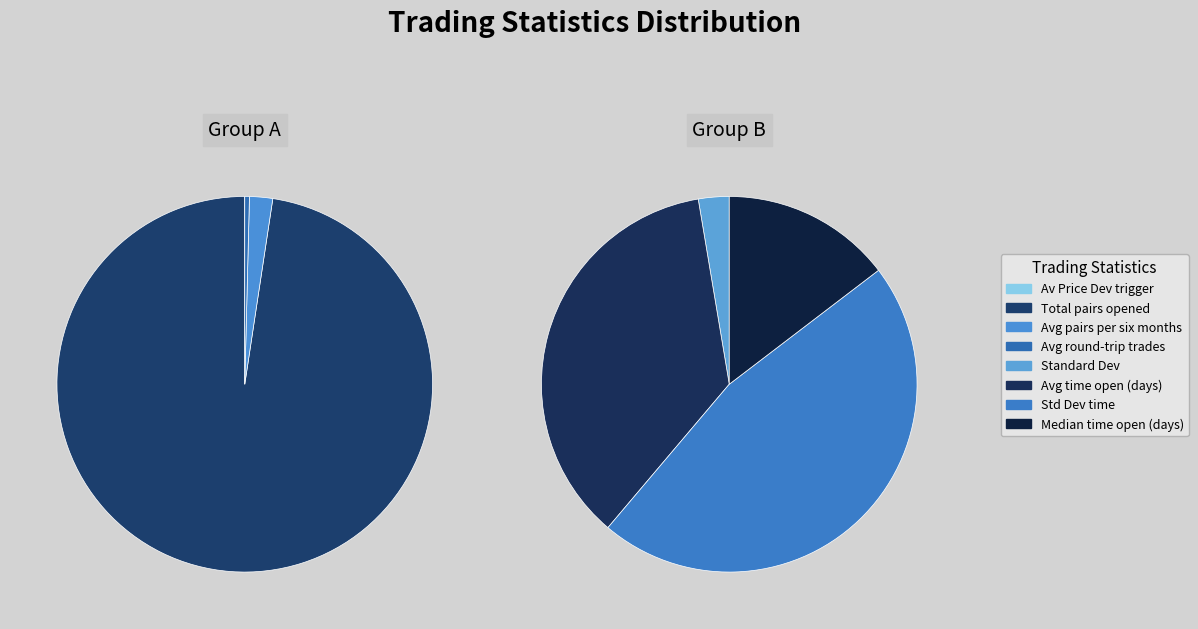

How many segments does this pie chart have?

8